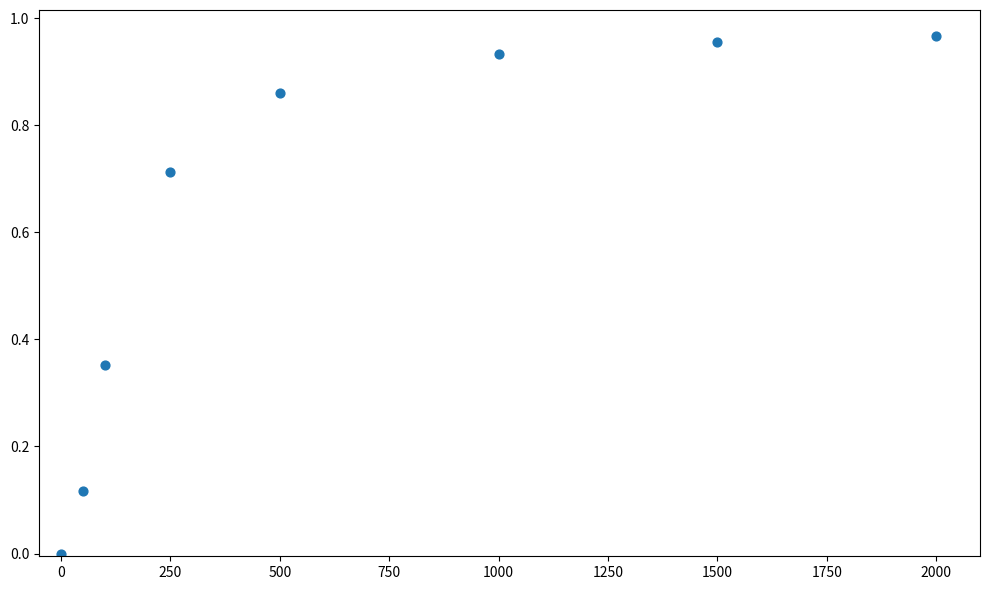

What is the average X value?

675.0